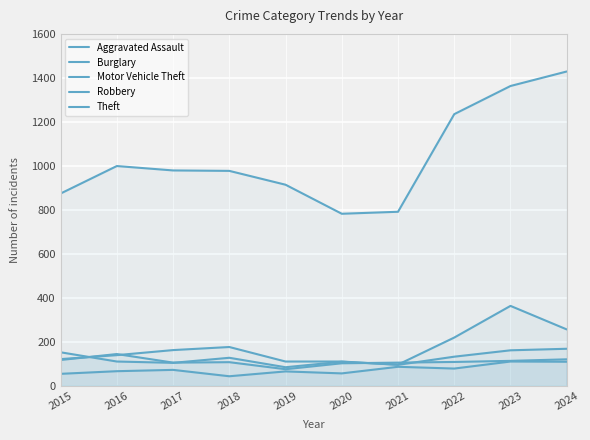

The Motor Vehicle Theft series shows 219 at 2022. True or false?

True